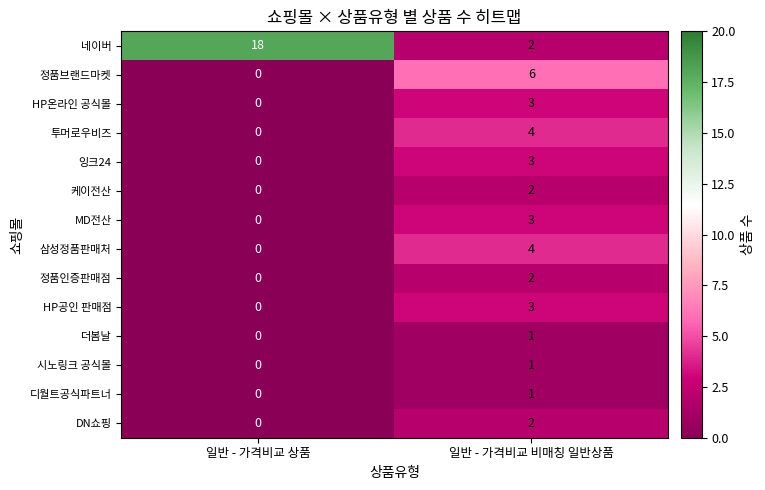

What is the greatest value displayed?

18